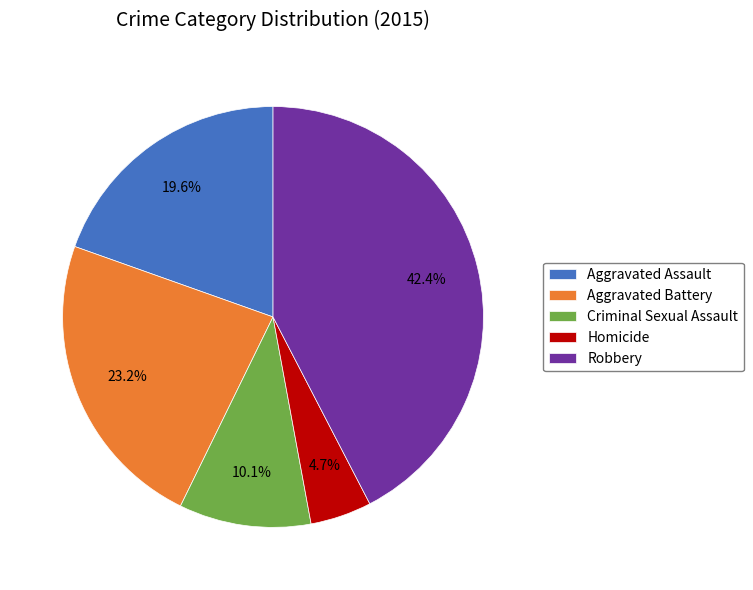

True or false: Robbery accounts for 49% of the total.

False